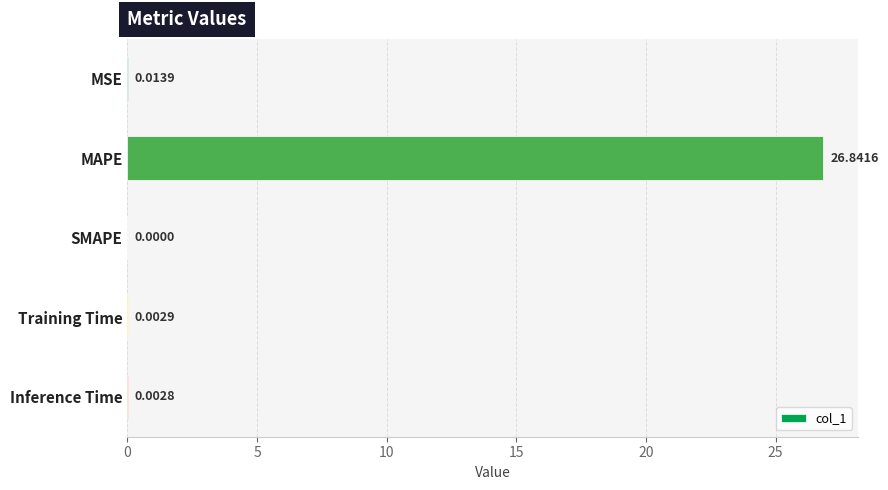

What is the sum of the values at MSE and MAPE?

26.9